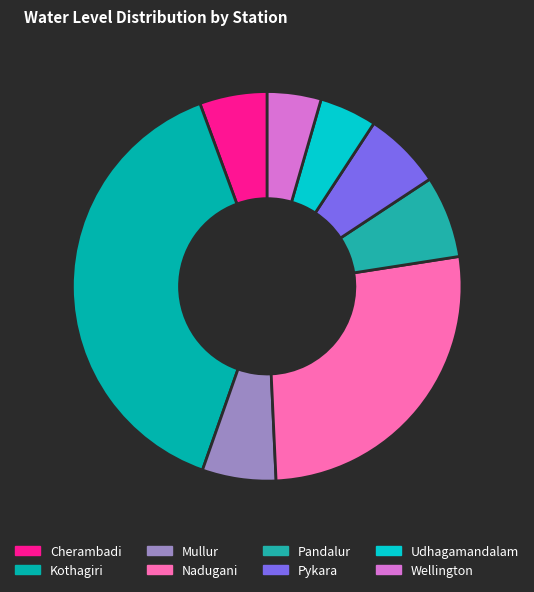

Count the number of slices in the pie.

8